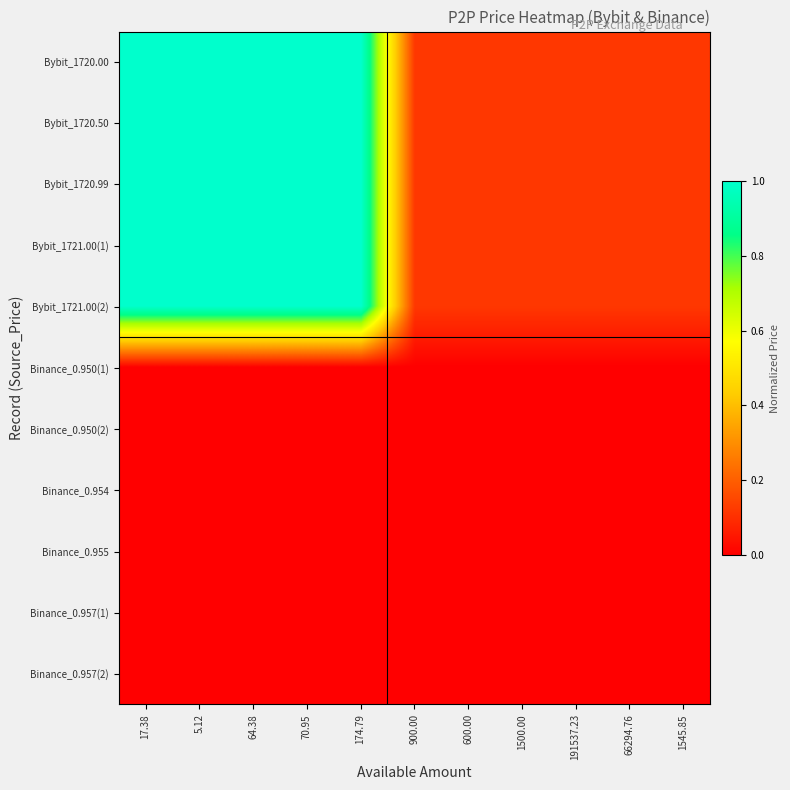

How many distinct data groups are displayed?

11